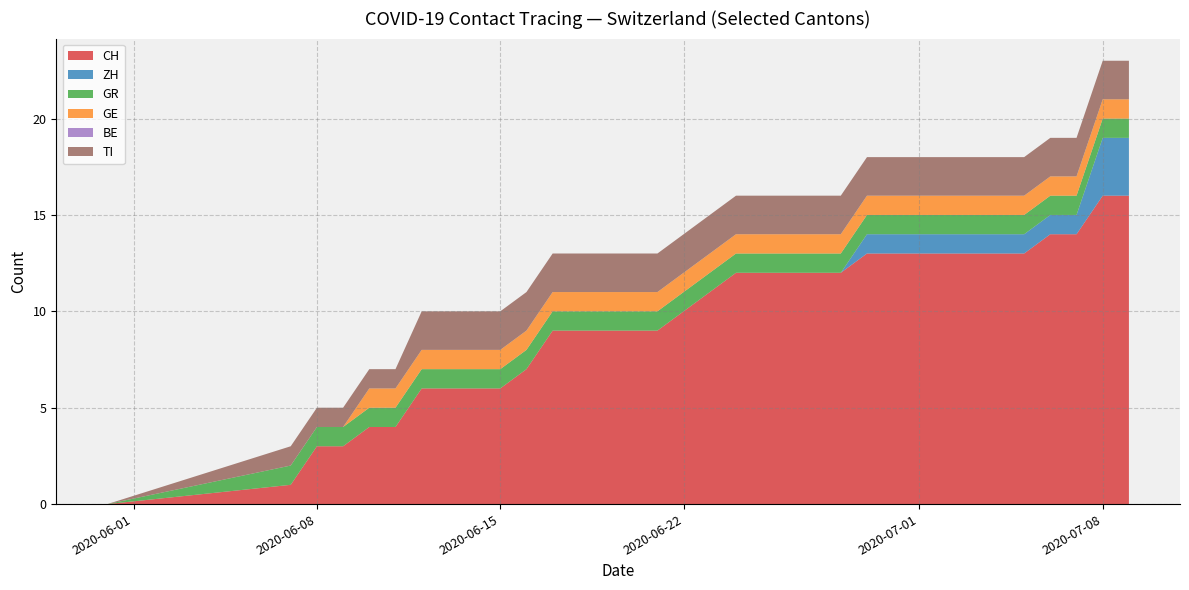

How many lines are shown in the chart?

6